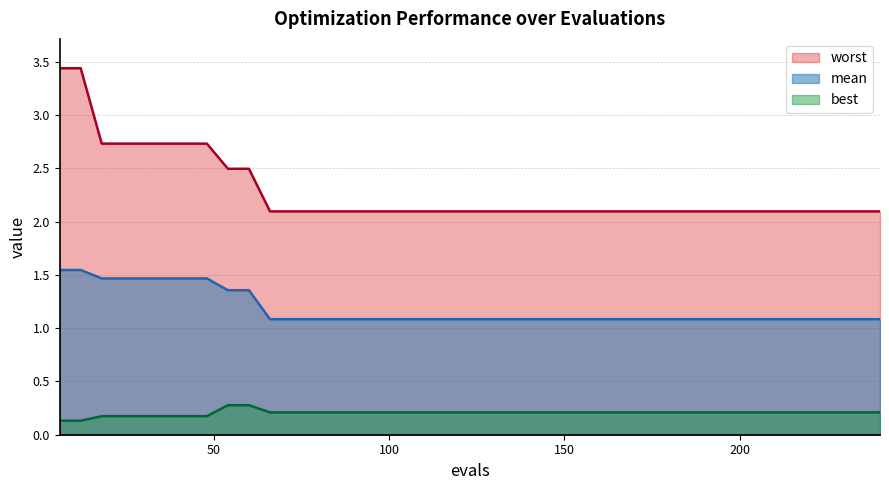

Which series has the widest spread of values?

worst